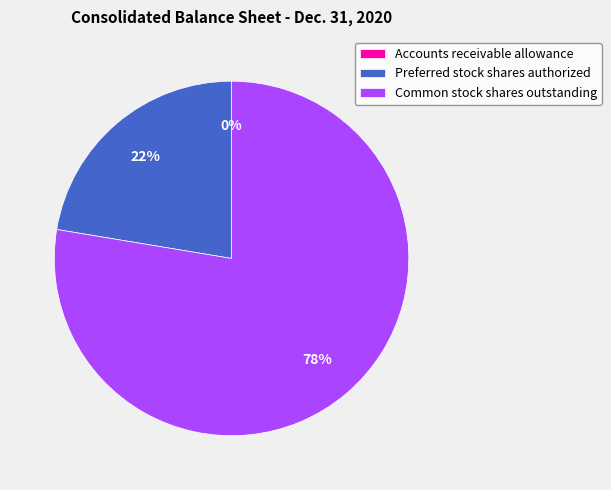

What is the ratio of the value at Preferred stock shares authorized to the value at Common stock shares outstanding?

0.3